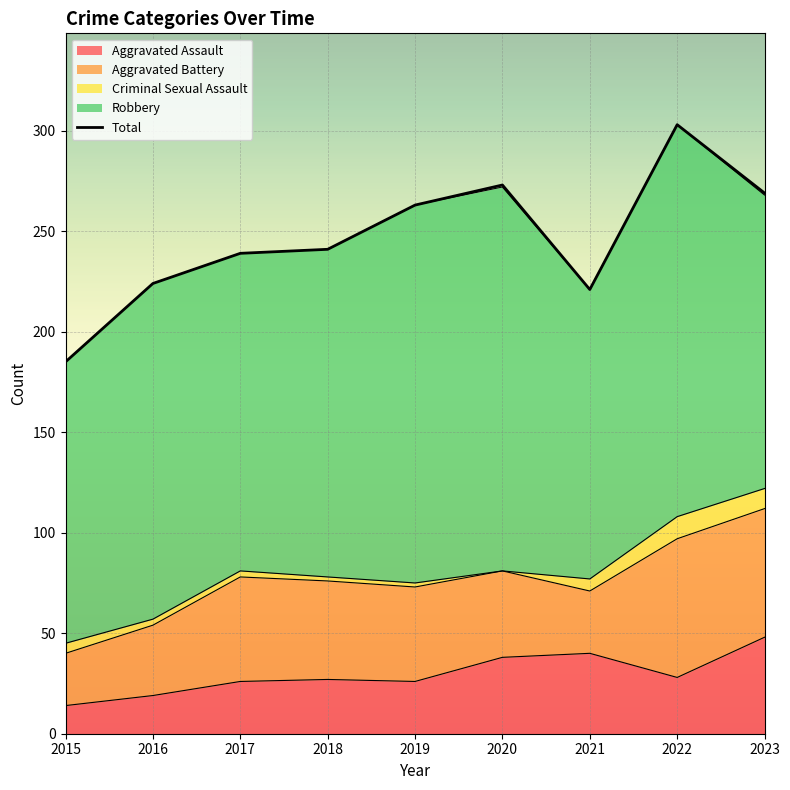

The value of Aggravated Assault at 2016 is 7. True or false?

False